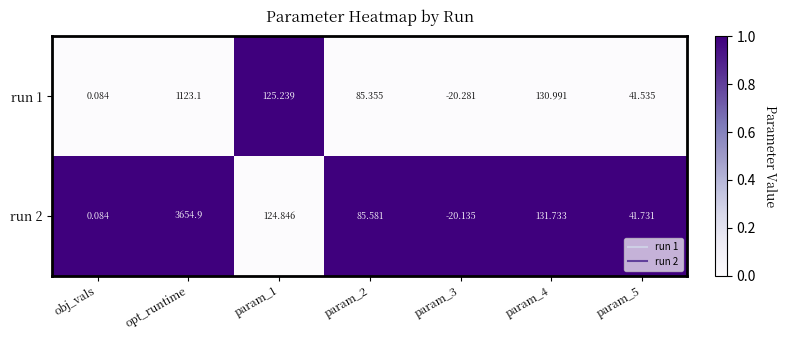

How many positive values does the run 2 series have?

6